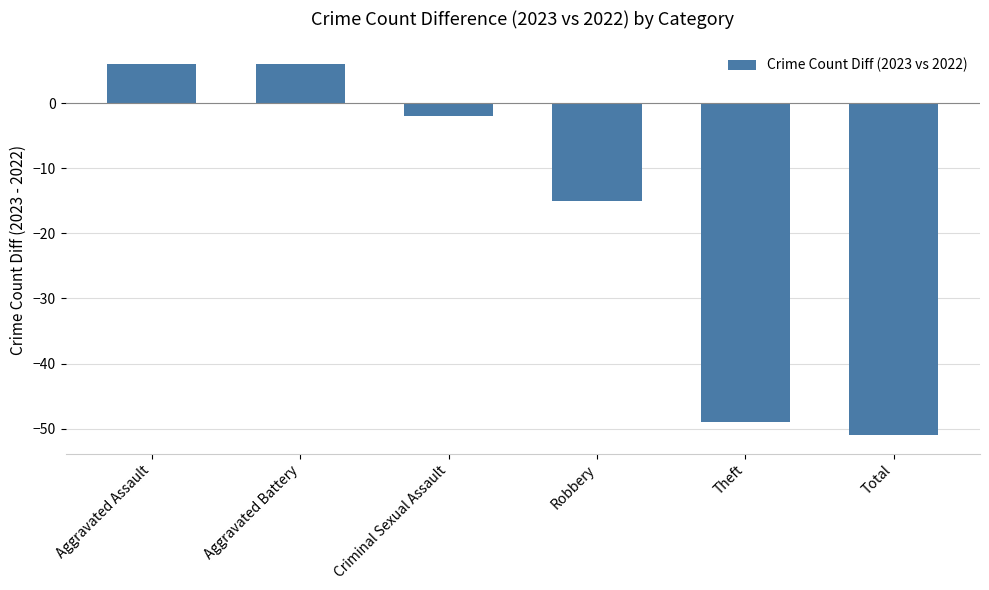

What is the minimum value shown in the chart?

-51